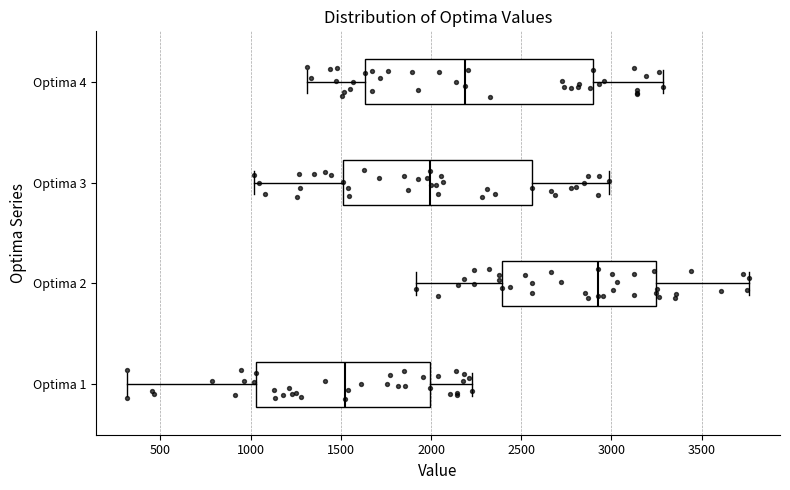

Comparing the boxes themselves (not the whiskers), which one is the widest?

Optima 4